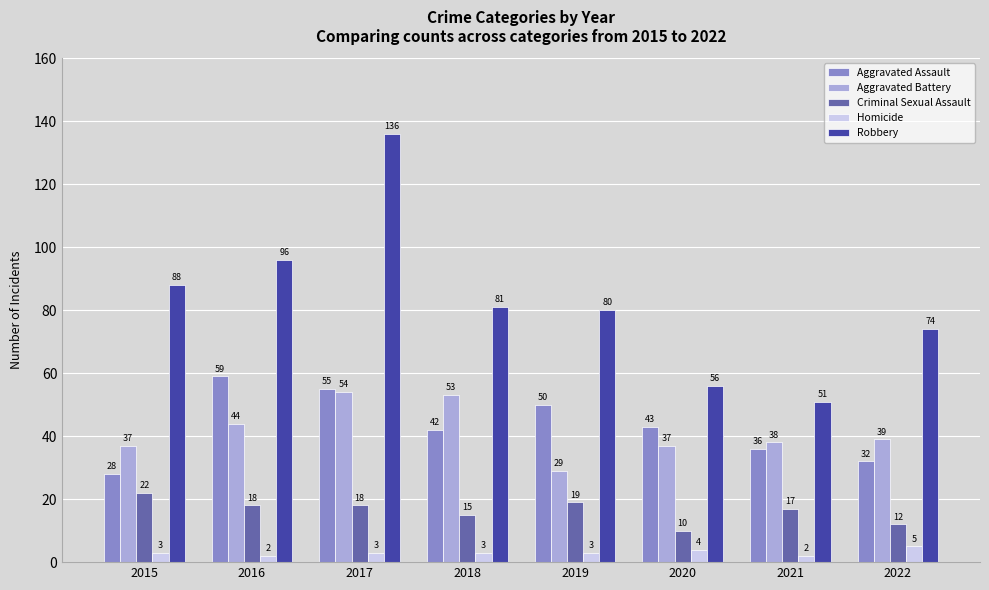

The value of Aggravated Battery at 2022 is 39. True or false?

True